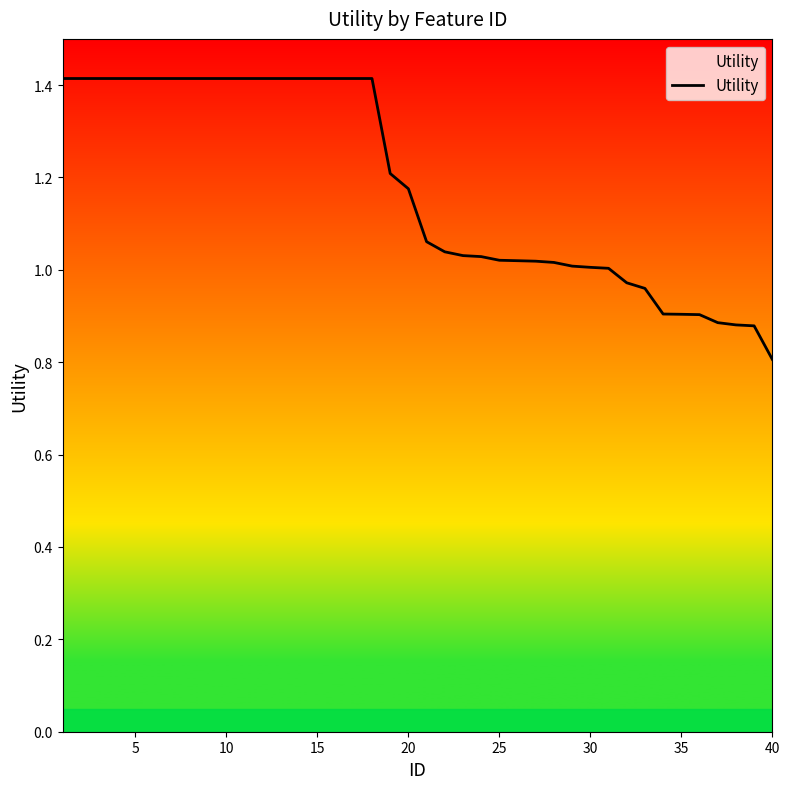

Which has a higher value, 30 or 28?

28